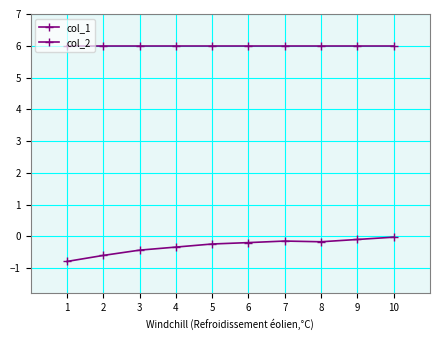

How many lines are shown in the chart?

2